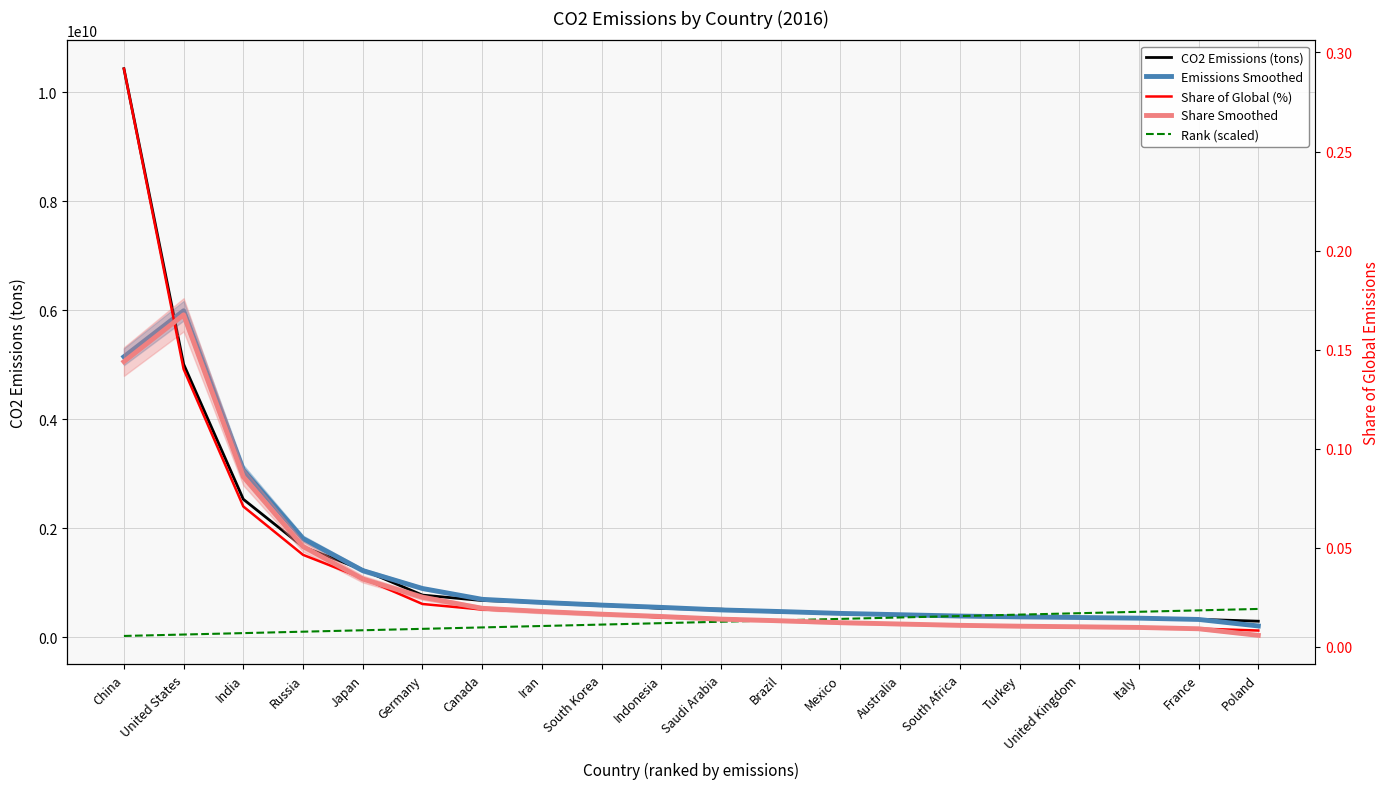

What is the value of the Rank (scaled) point at the 18th from the left?

469473813.0